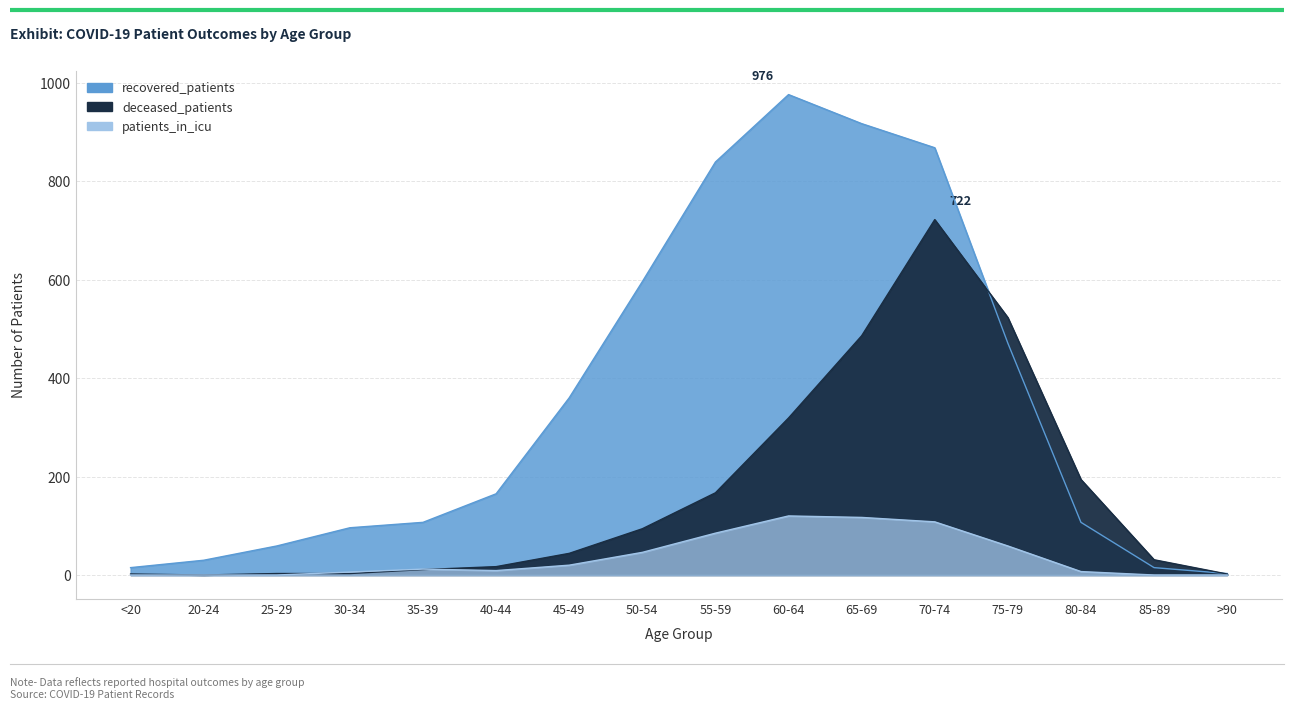

At which label does recovered_patients first exceed 165?

45-49